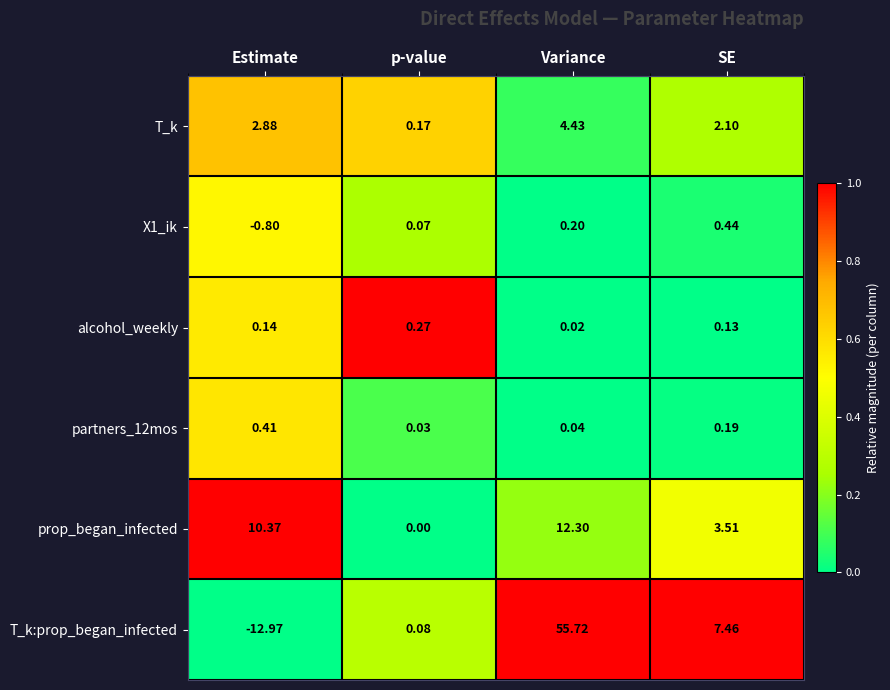

At which category is the sum across all series the highest?

Variance